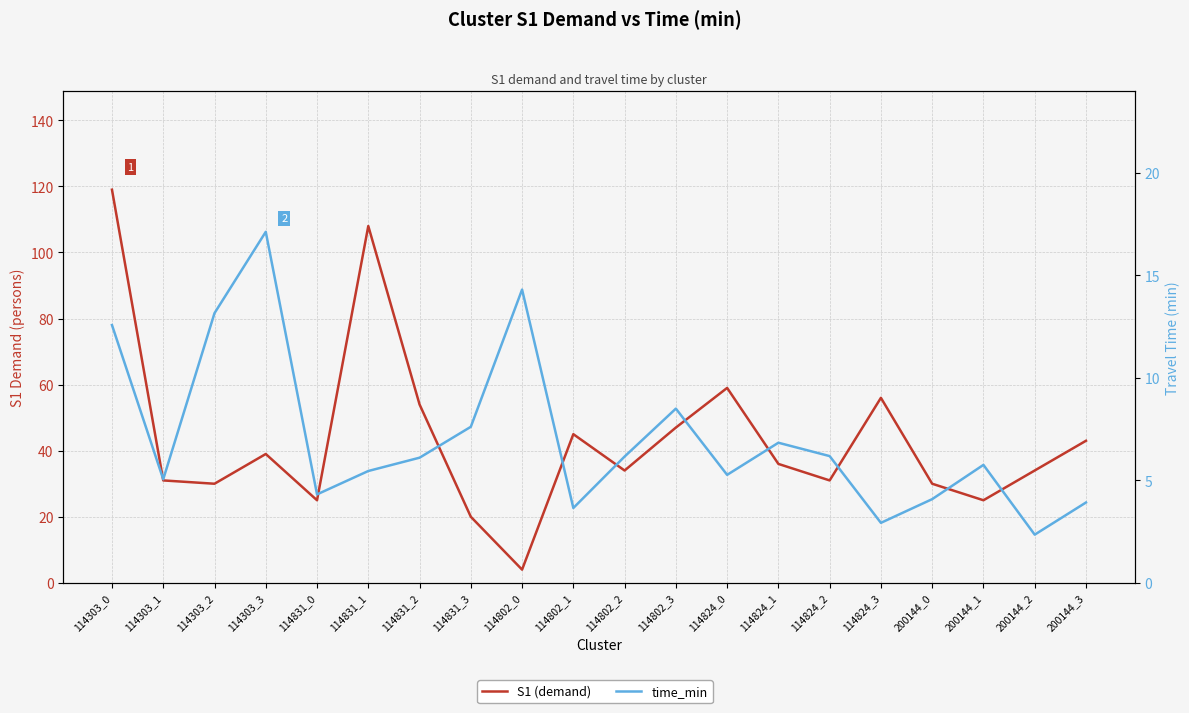

What is the minimum value for time_min?

2.4